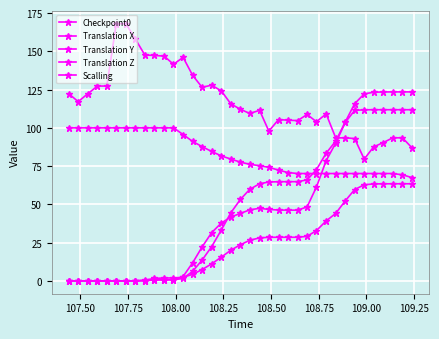

True or false: Scalling has more than 2 points higher than both neighbors.

False